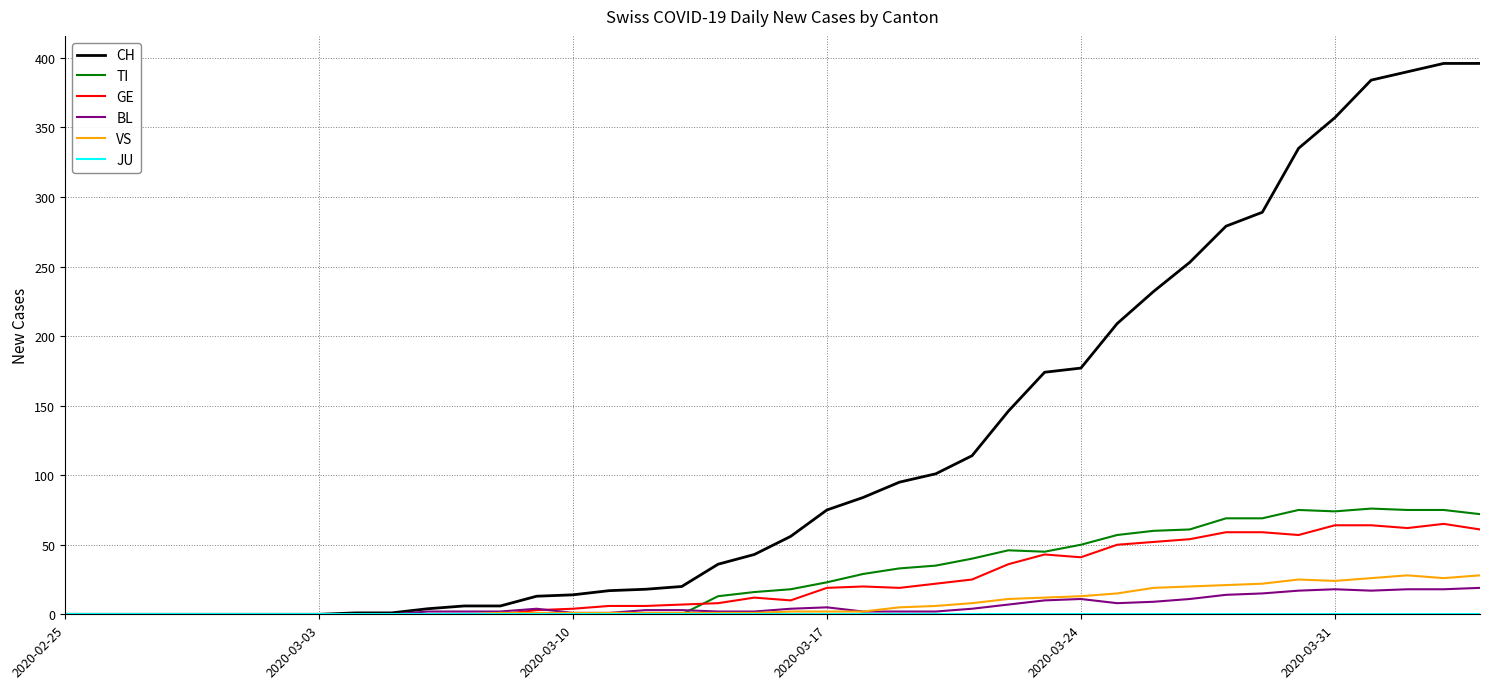

Which series has the widest spread of values?

CH